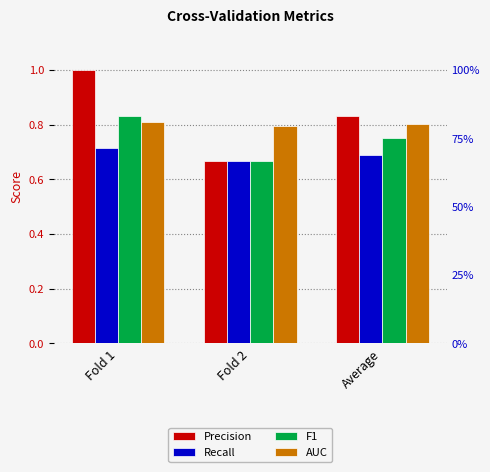

How many bars are there in each group?

4